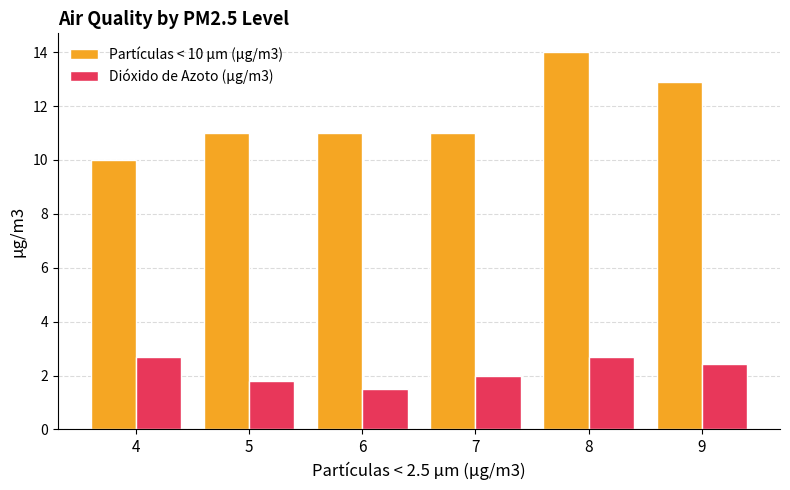

What is the difference between the highest and lowest values at 6?

9.5